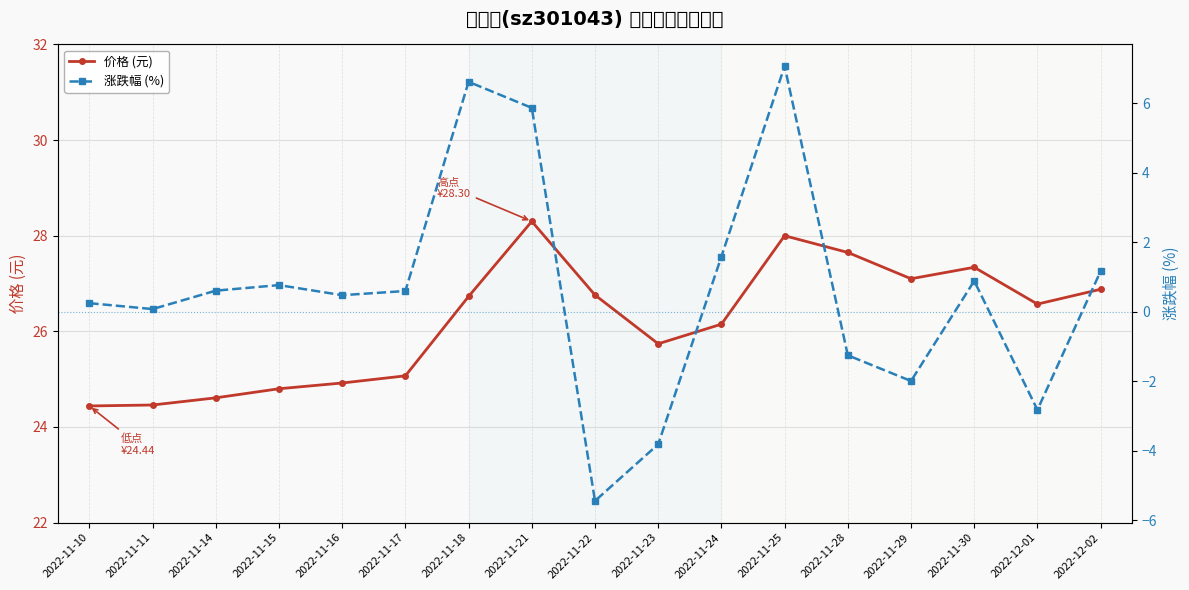

Reading right to left, extract all data points from this chart.

价格 (元): 2022-12-02=26.9	2022-12-01=26.6	2022-11-30=27.3	2022-11-29=27.1	2022-11-28=27.6	2022-11-25=28.0	2022-11-24=26.1	2022-11-23=25.7	2022-11-22=26.8	2022-11-21=28.3	2022-11-18=26.7	2022-11-17=25.1	2022-11-16=24.9	2022-11-15=24.8	2022-11-14=24.6	2022-11-11=24.5	2022-11-10=24.4
涨跌幅 (%): 2022-12-02=1.2	2022-12-01=-2.8	2022-11-30=0.9	2022-11-29=-2.0	2022-11-28=-1.2	2022-11-25=7.1	2022-11-24=1.6	2022-11-23=-3.8	2022-11-22=-5.4	2022-11-21=5.9	2022-11-18=6.6	2022-11-17=0.6	2022-11-16=0.5	2022-11-15=0.8	2022-11-14=0.6	2022-11-11=0.1	2022-11-10=0.2